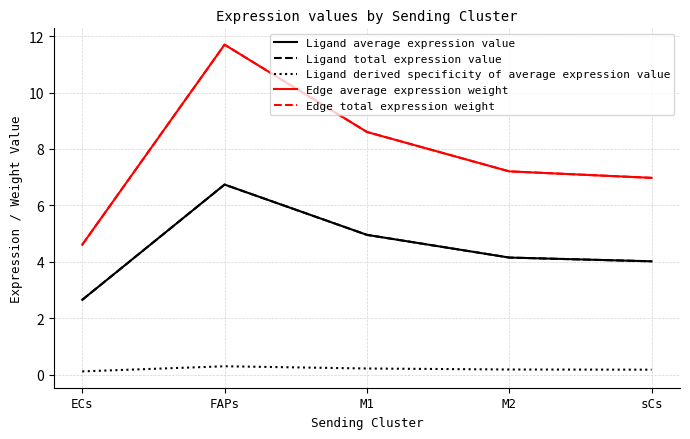

What is the total value across all series at ECs?

14.6